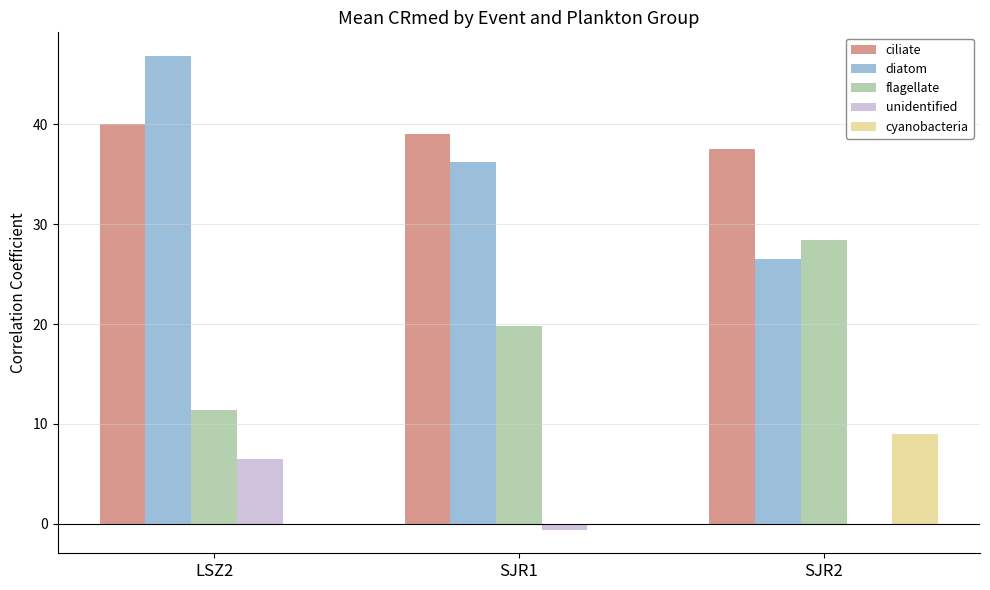

The value of ciliate at SJR1 is 69.2. True or false?

False